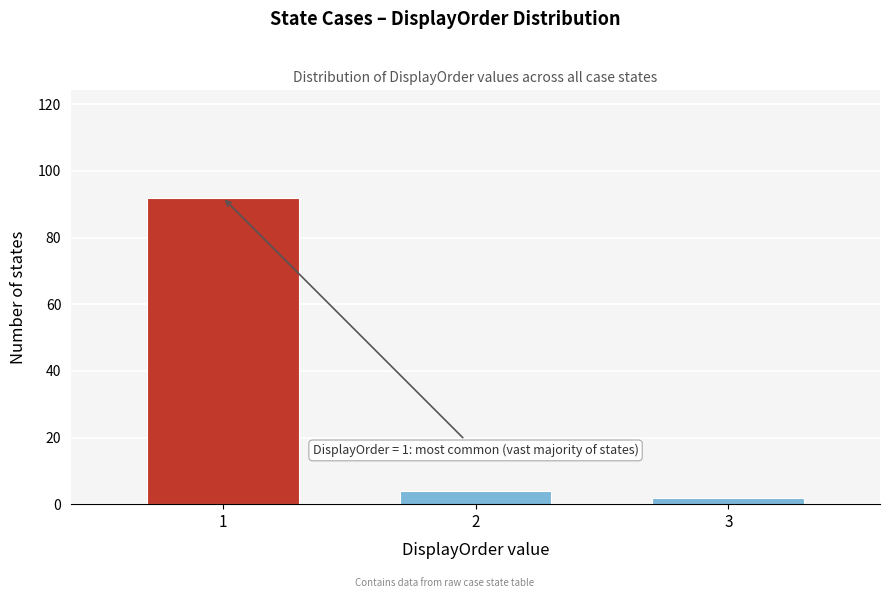

Reading left to right, list all the values displayed in this chart.

1=92	2=4	3=2